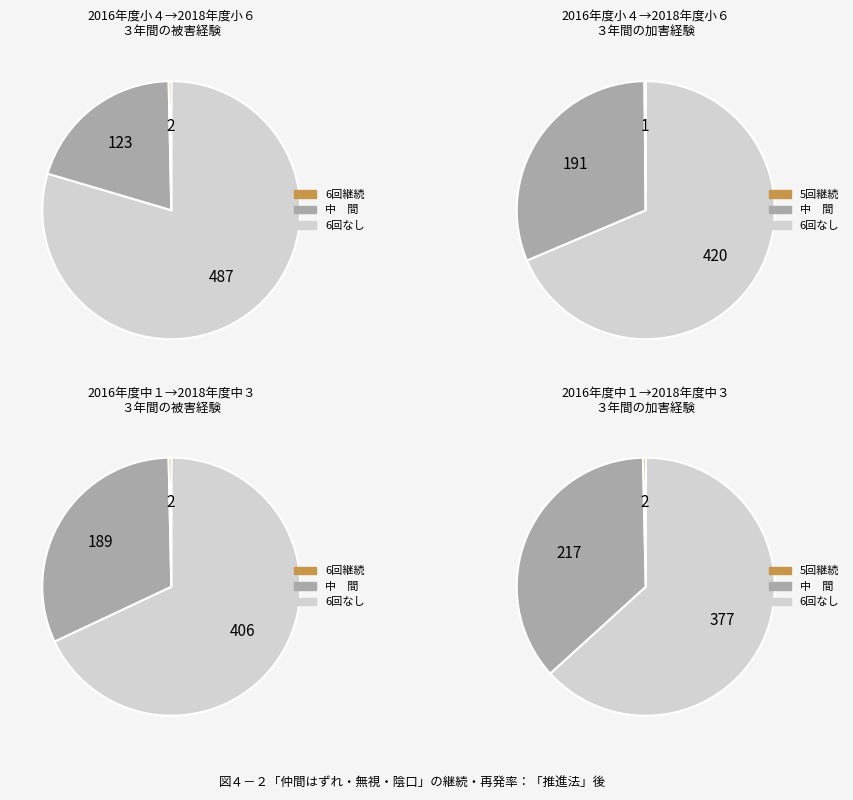

To the nearest percent, what is the combined percentage of 2 and 0?

1%